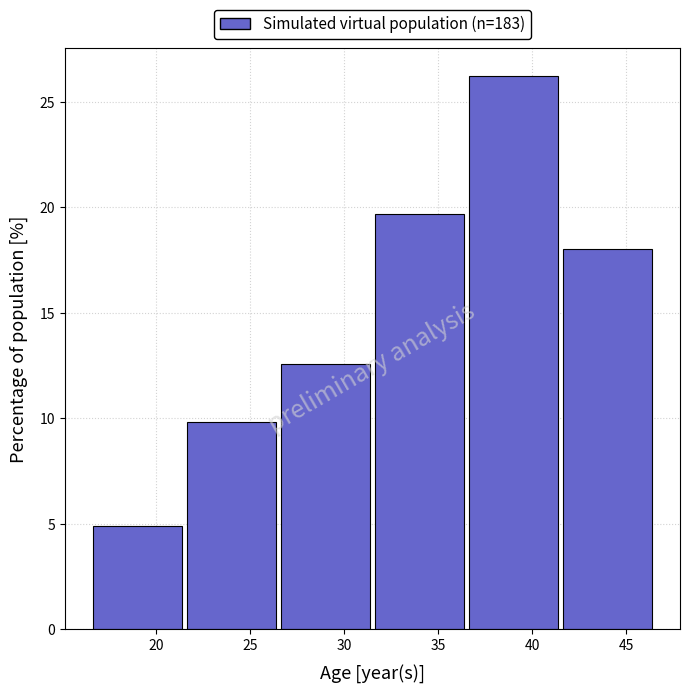

Reading left to right, list every bar in this chart as the range it spans on the x-axis followed by its height. The values are not printed on the chart, so give them approximately, as read against the axis.

16.5 to 21.5: 5.0
21.5 to 26.5: 10.0
26.5 to 31.5: 12.5
31.5 to 36.5: 19.5
36.5 to 41.5: 26.0
41.5 to 46.5: 18.0